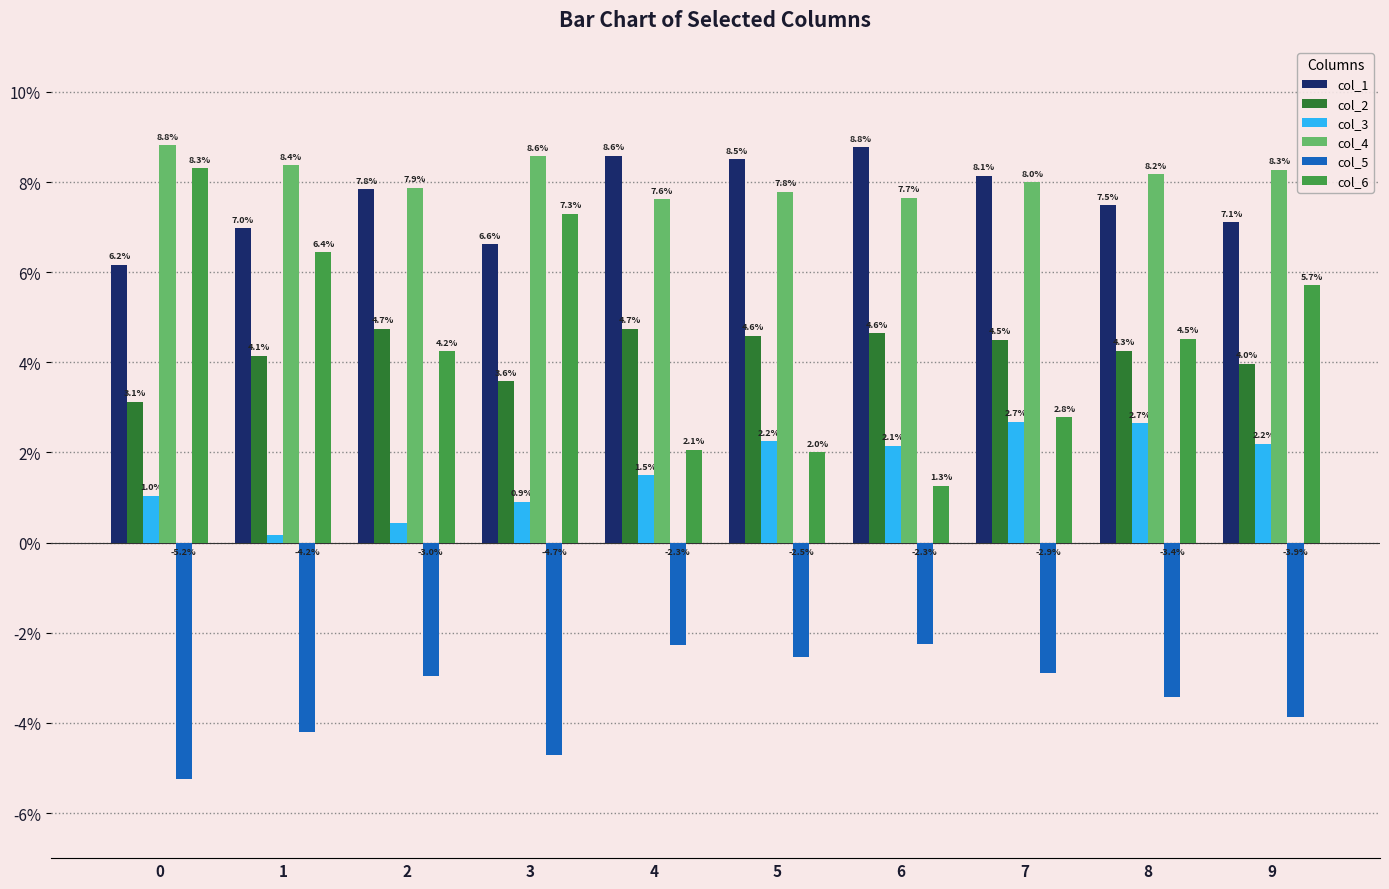

Does the chart contain stacked bars?

No